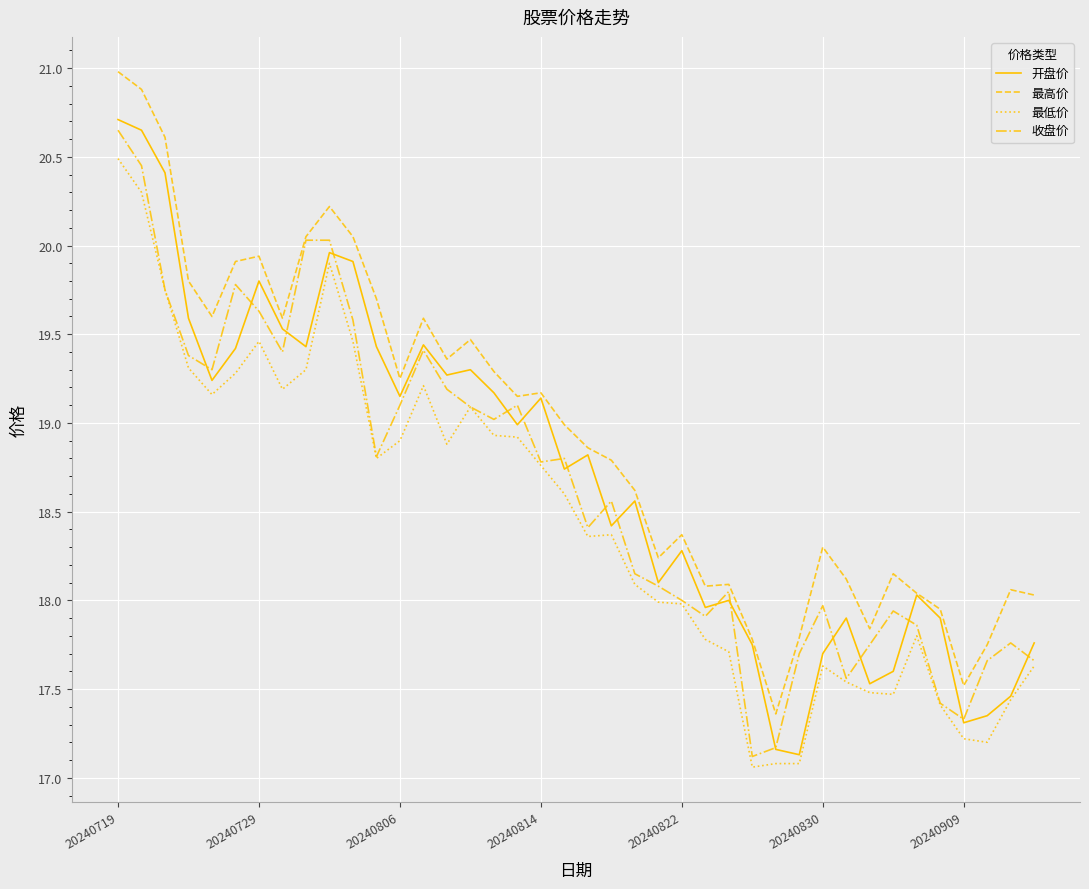

True or false: 最低价 and 最高价 intersect in this chart.

False